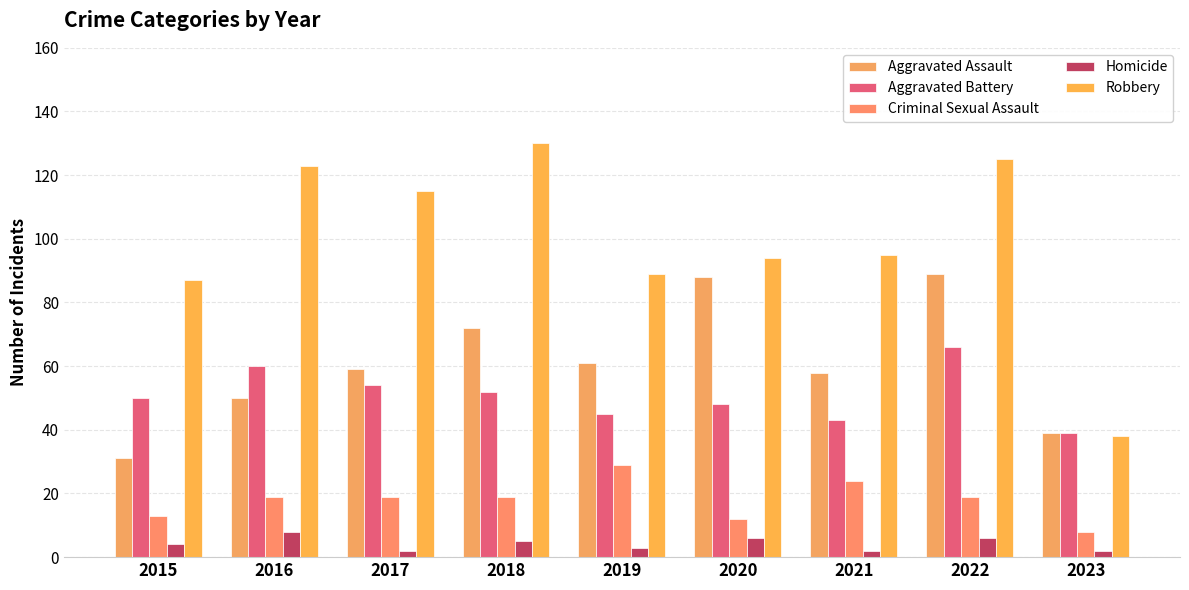

List the series in order of their peak value, lowest first.

Homicide, Criminal Sexual Assault, Aggravated Battery, Aggravated Assault, Robbery